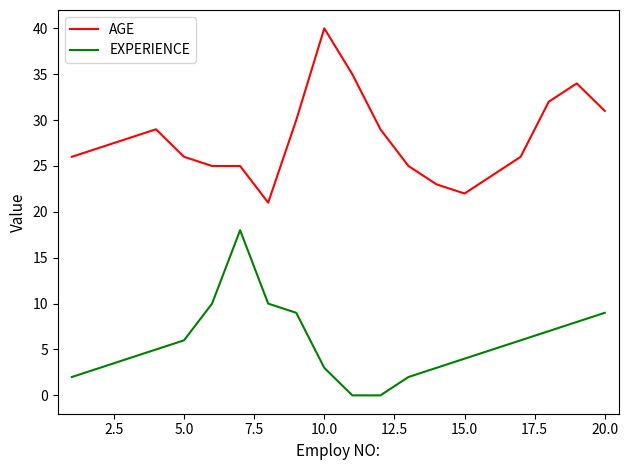

What is the maximum value shown in the chart?

40